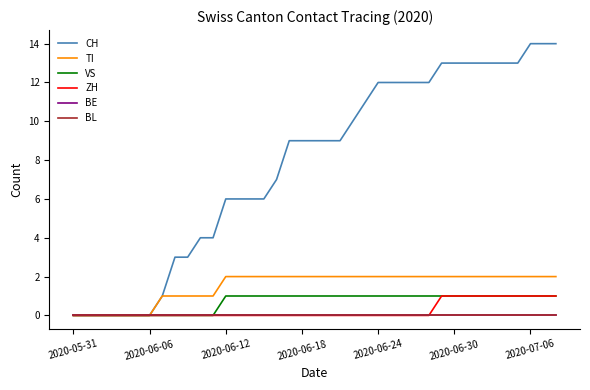

How many lines are shown in the chart?

6